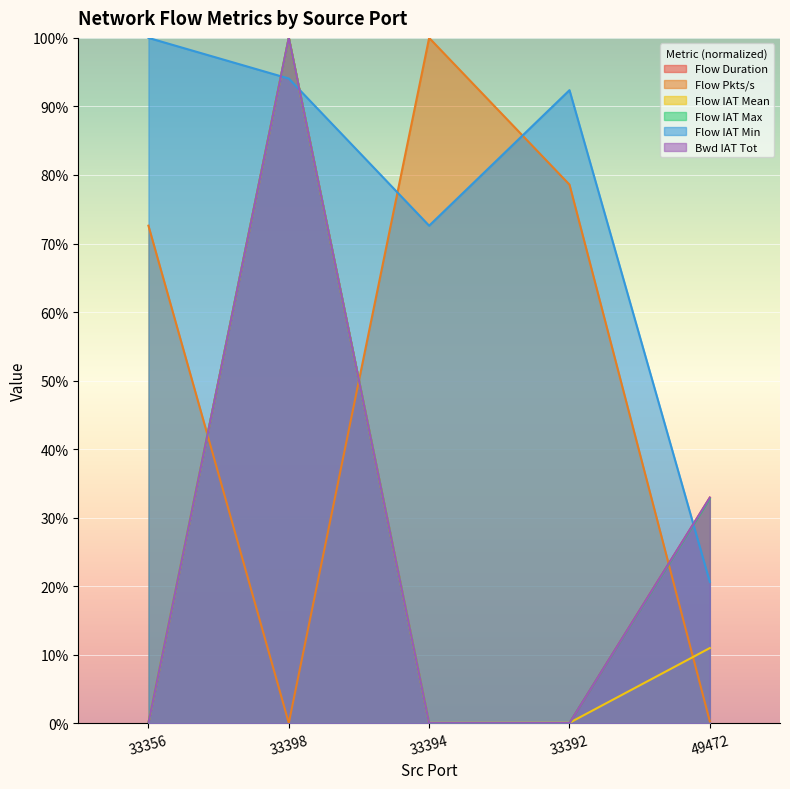

Between 33398 and 49472, which is larger?

33398